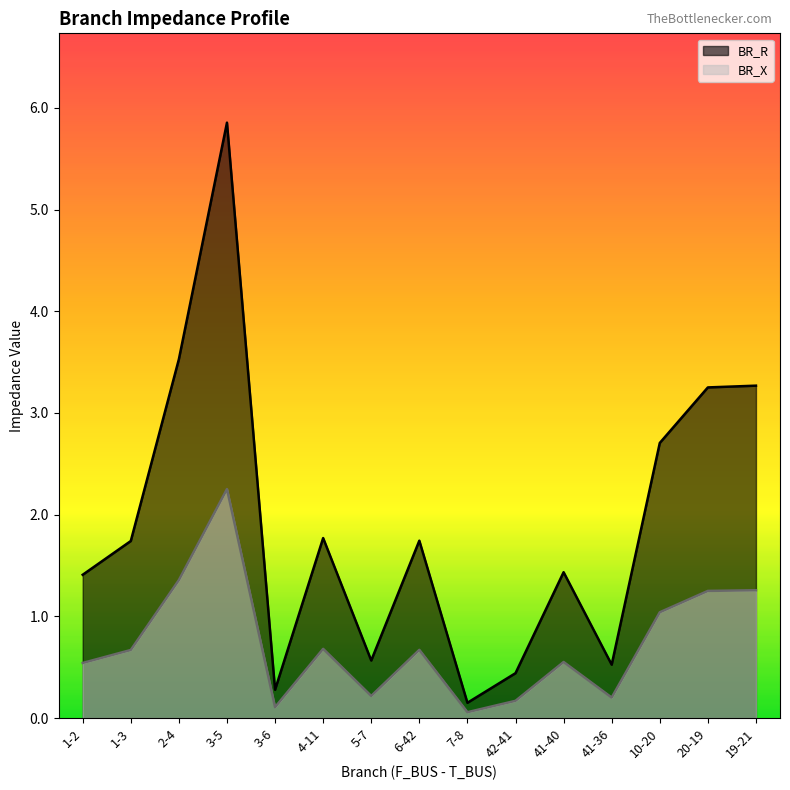

Which series has the largest total across all categories?

BR_R